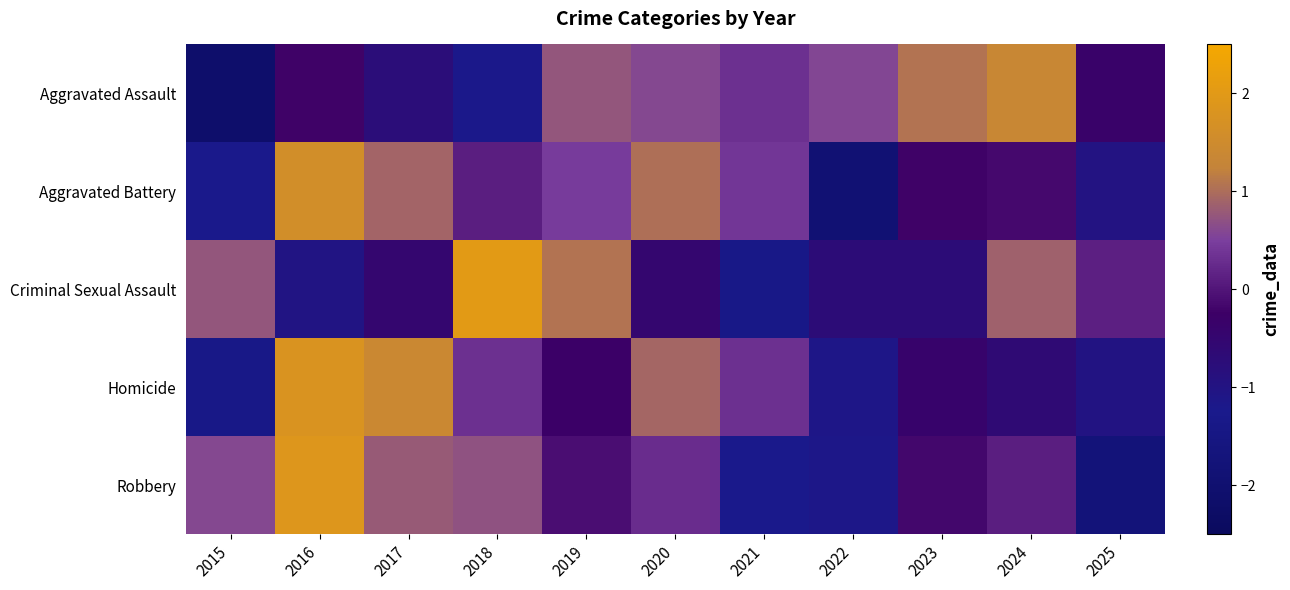

How many data points does each series have?

11